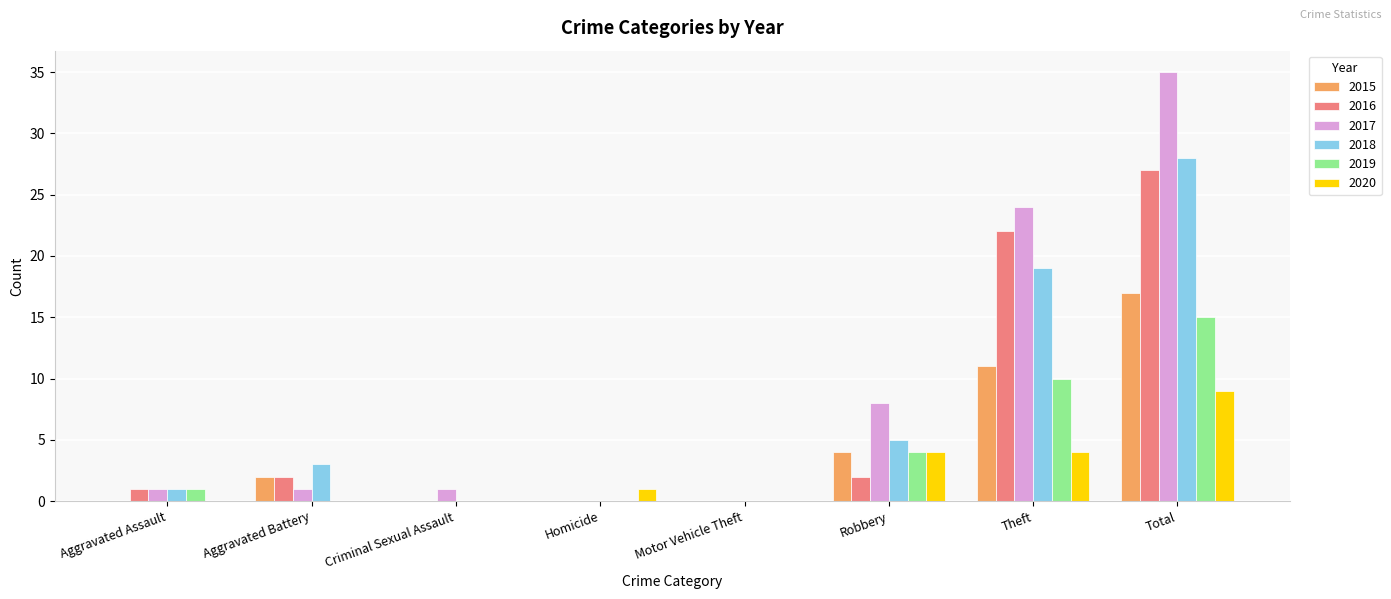

At which category is the sum across all series the highest?

Total